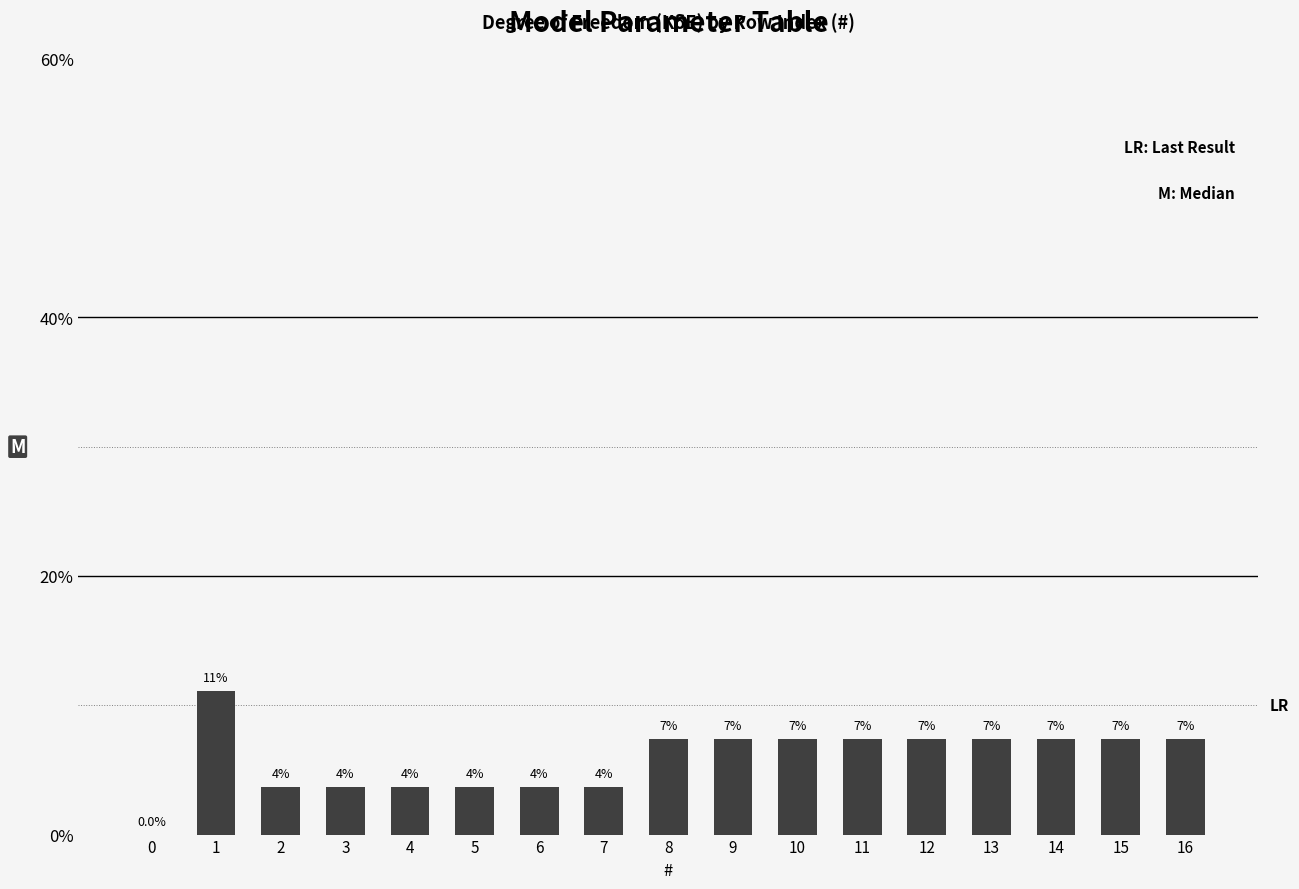

What is the approximate value at 8?

7.4